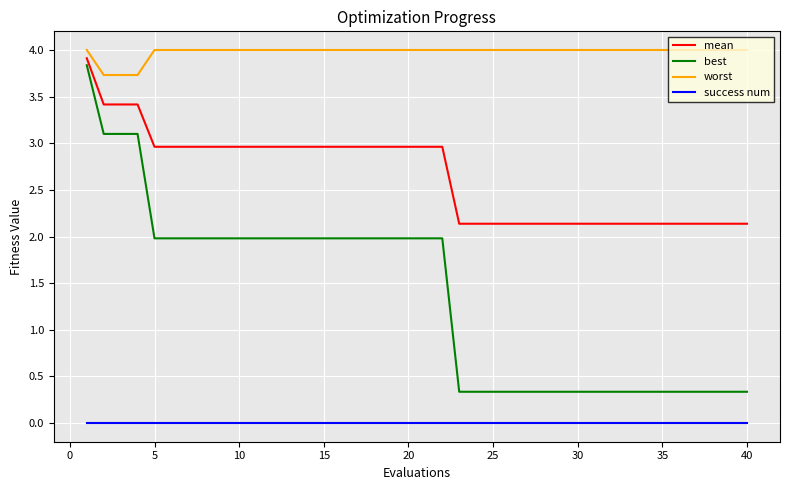

What is the average value of the mean series?

2.6